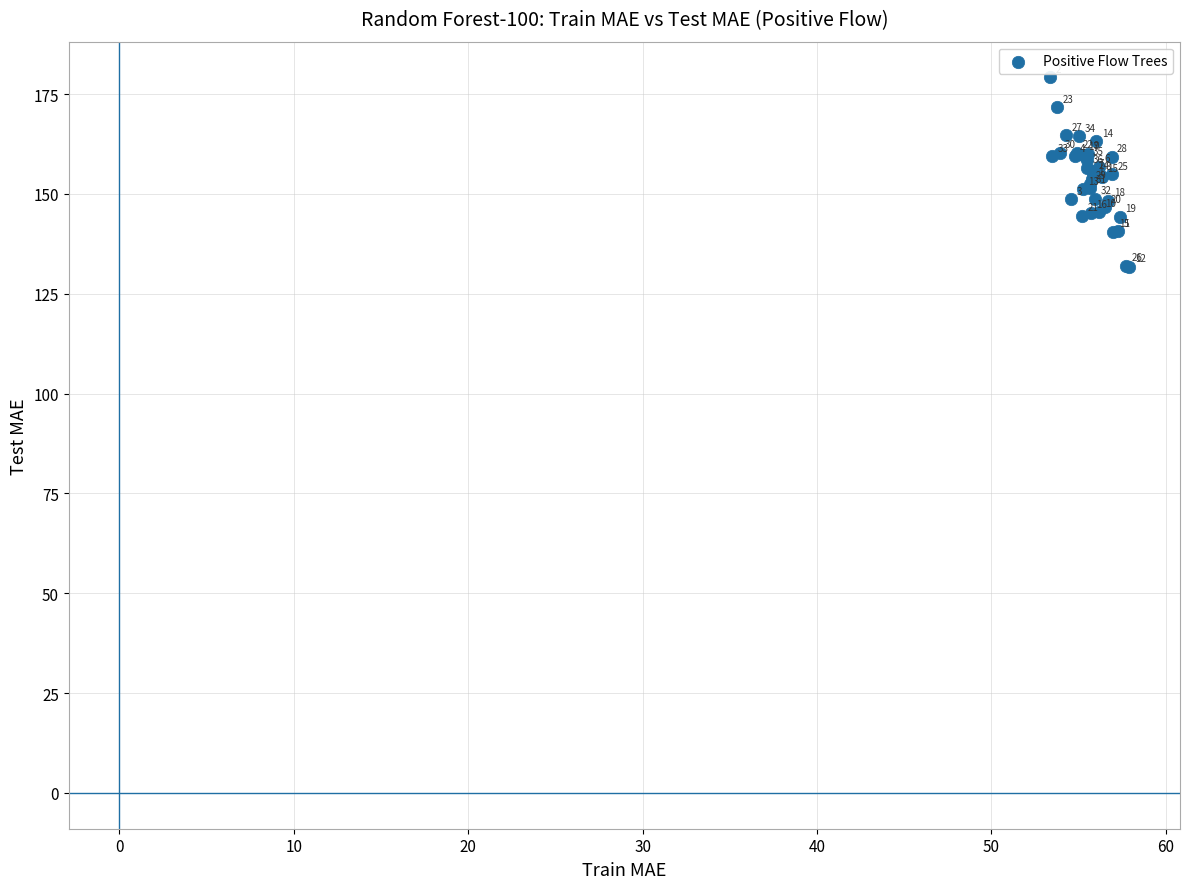

What Y value in the scatter plot is closest to 155?

154.9